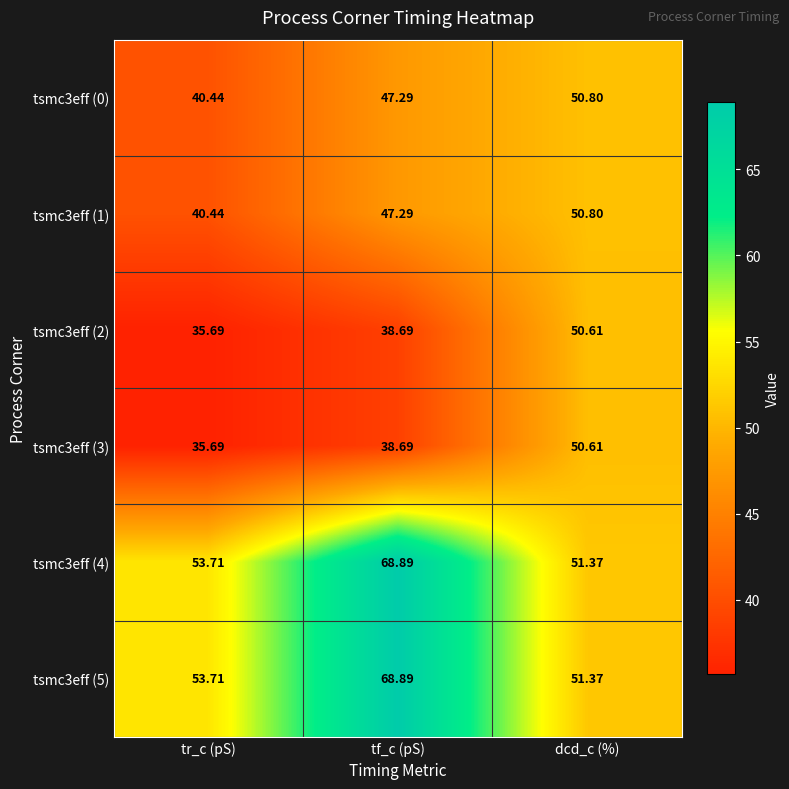

At which label does tsmc3eff (5) reach its minimum?

dcd_c (%)